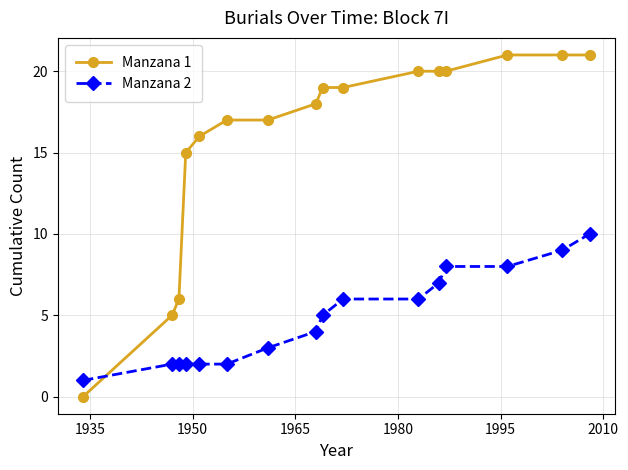

What is the sum of all Manzana 1 values?

255